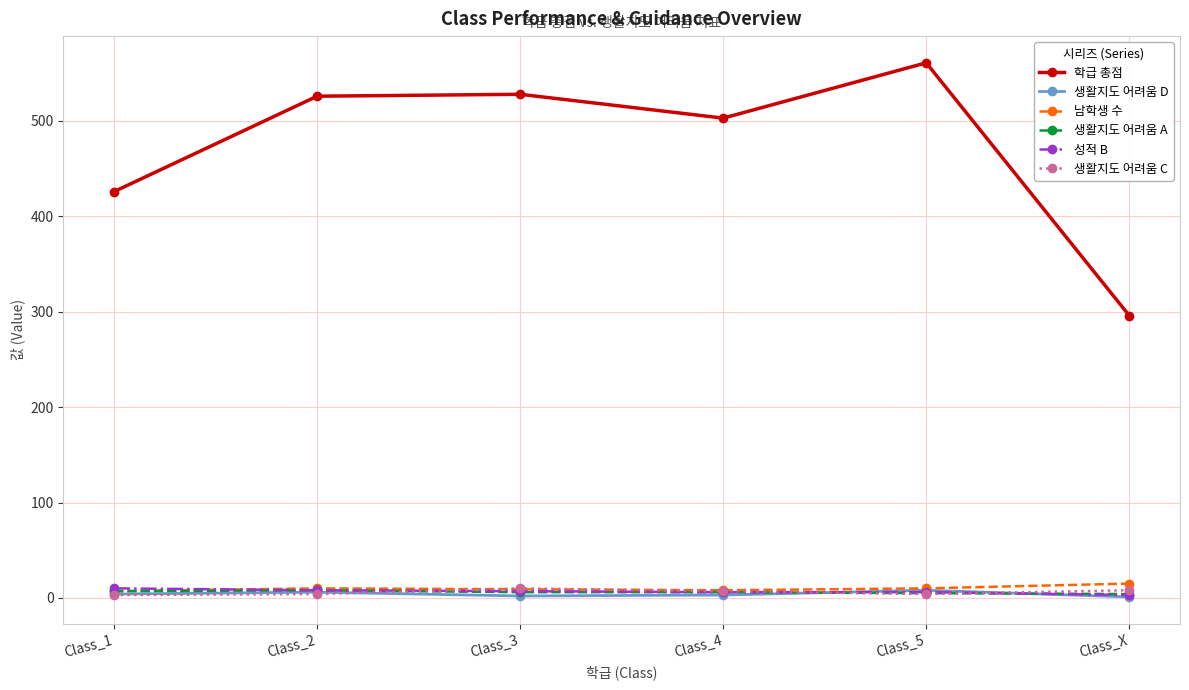

What is the difference between the maximum and minimum values in the 생활지도 어려움 C series?

7